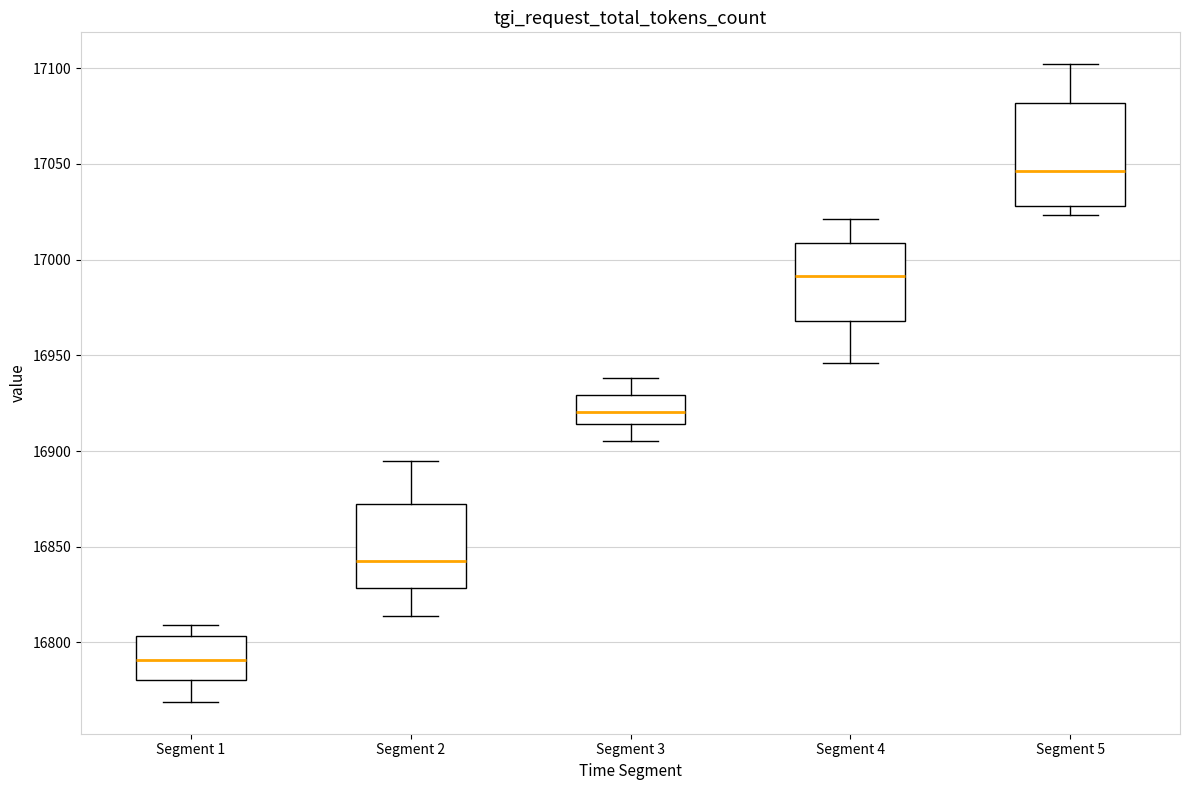

Comparing the boxes themselves (not the whiskers), which one is the tallest?

Segment 5